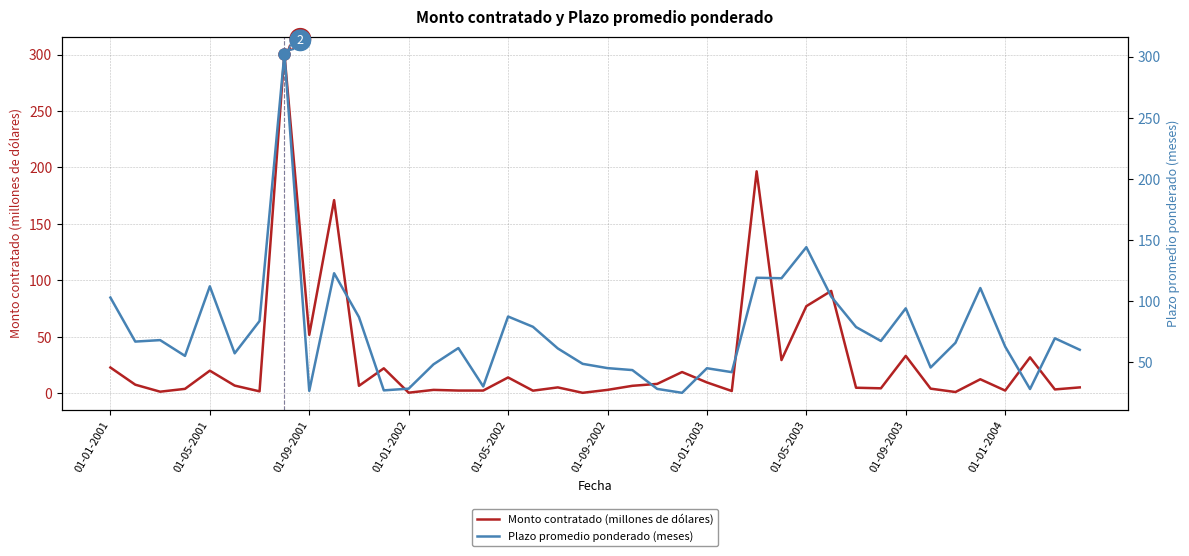

True or false: Monto contratado (millones de dólares) has a value of 9.7 at 01-01-2003.

True